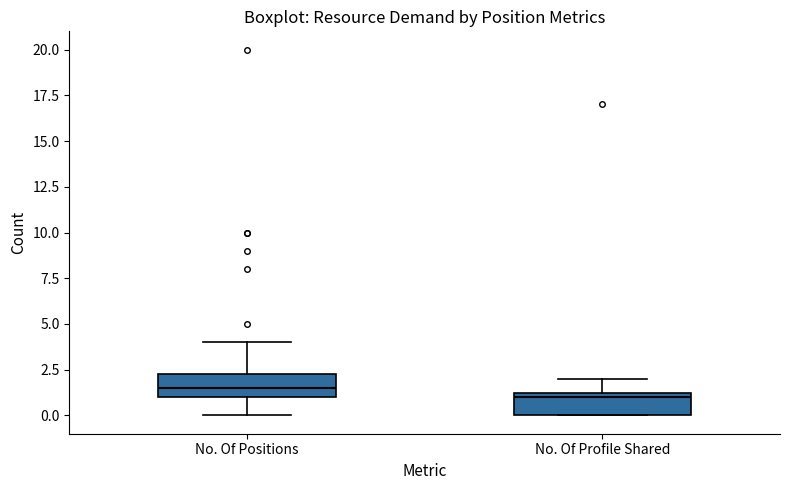

Which box has the lowest median line?

No. Of Profile Shared